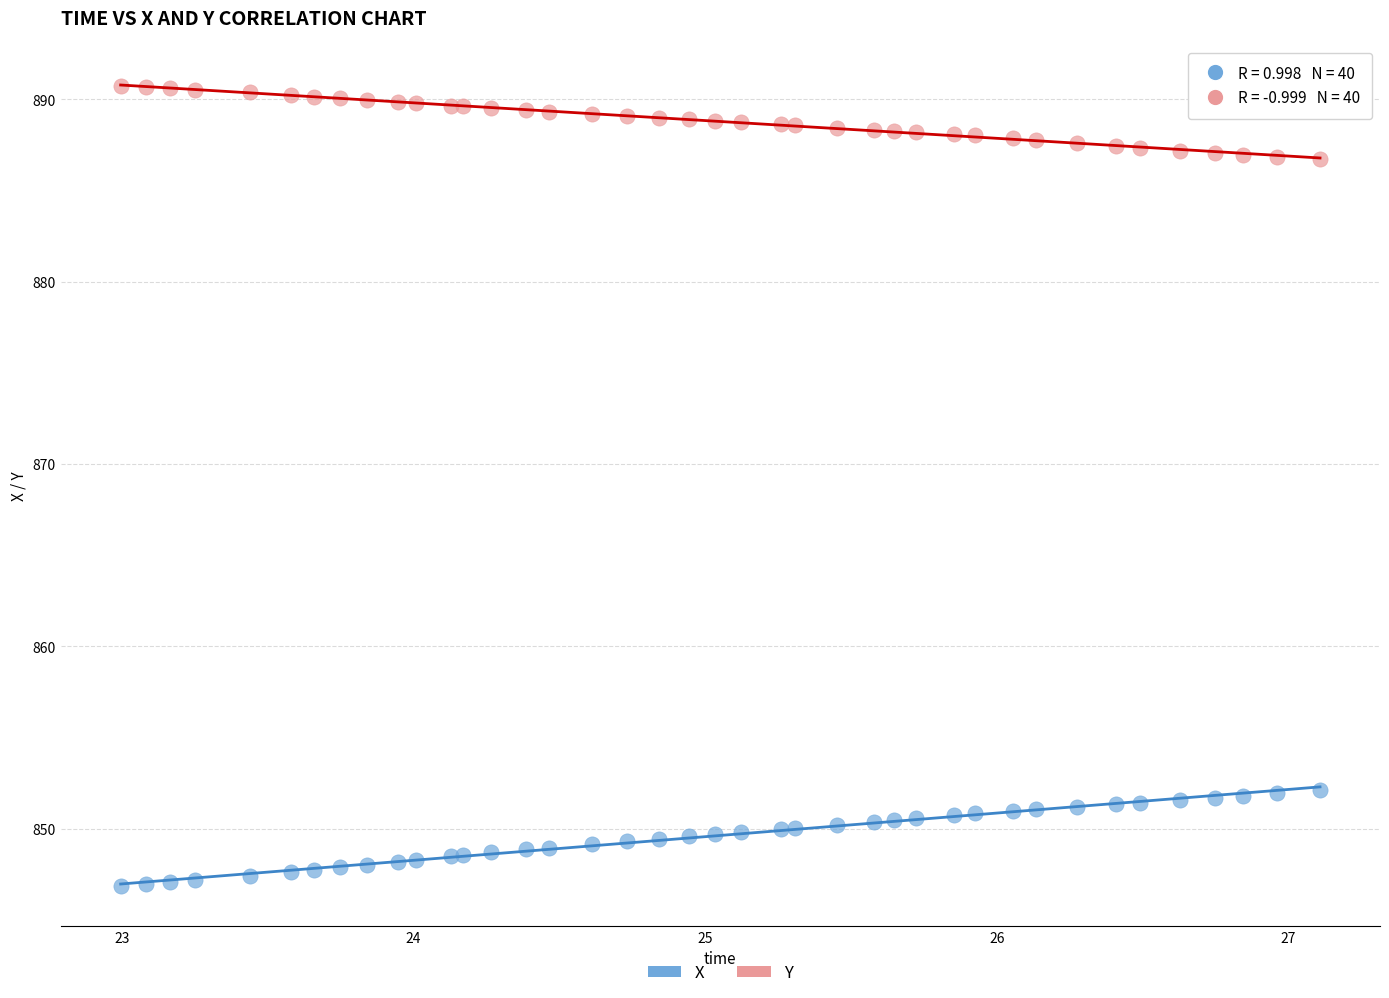

Which series contains the lowest Y value?

X